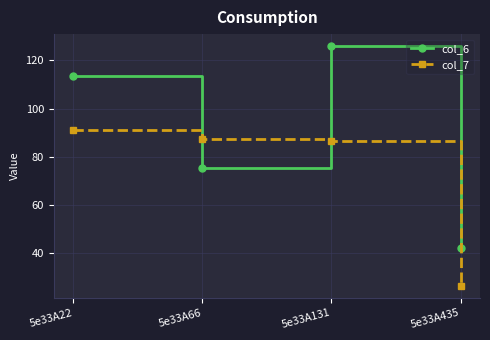

What is the sum of the col_6 values at 5e33A22 and 5e33A131?

239.4